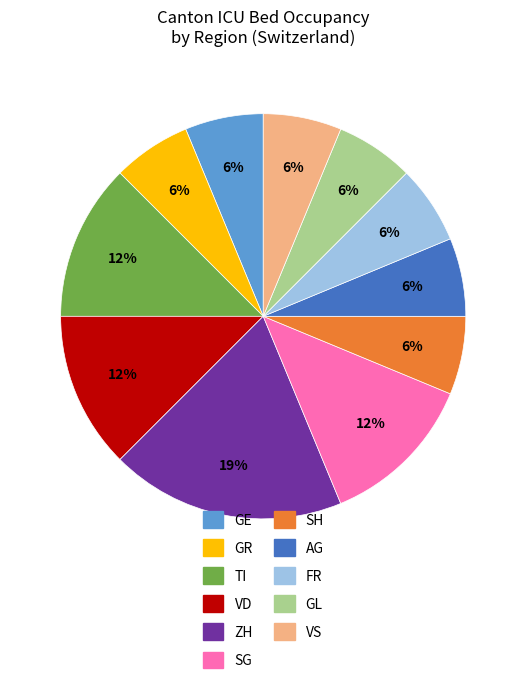

Is there a majority slice in this chart?

No